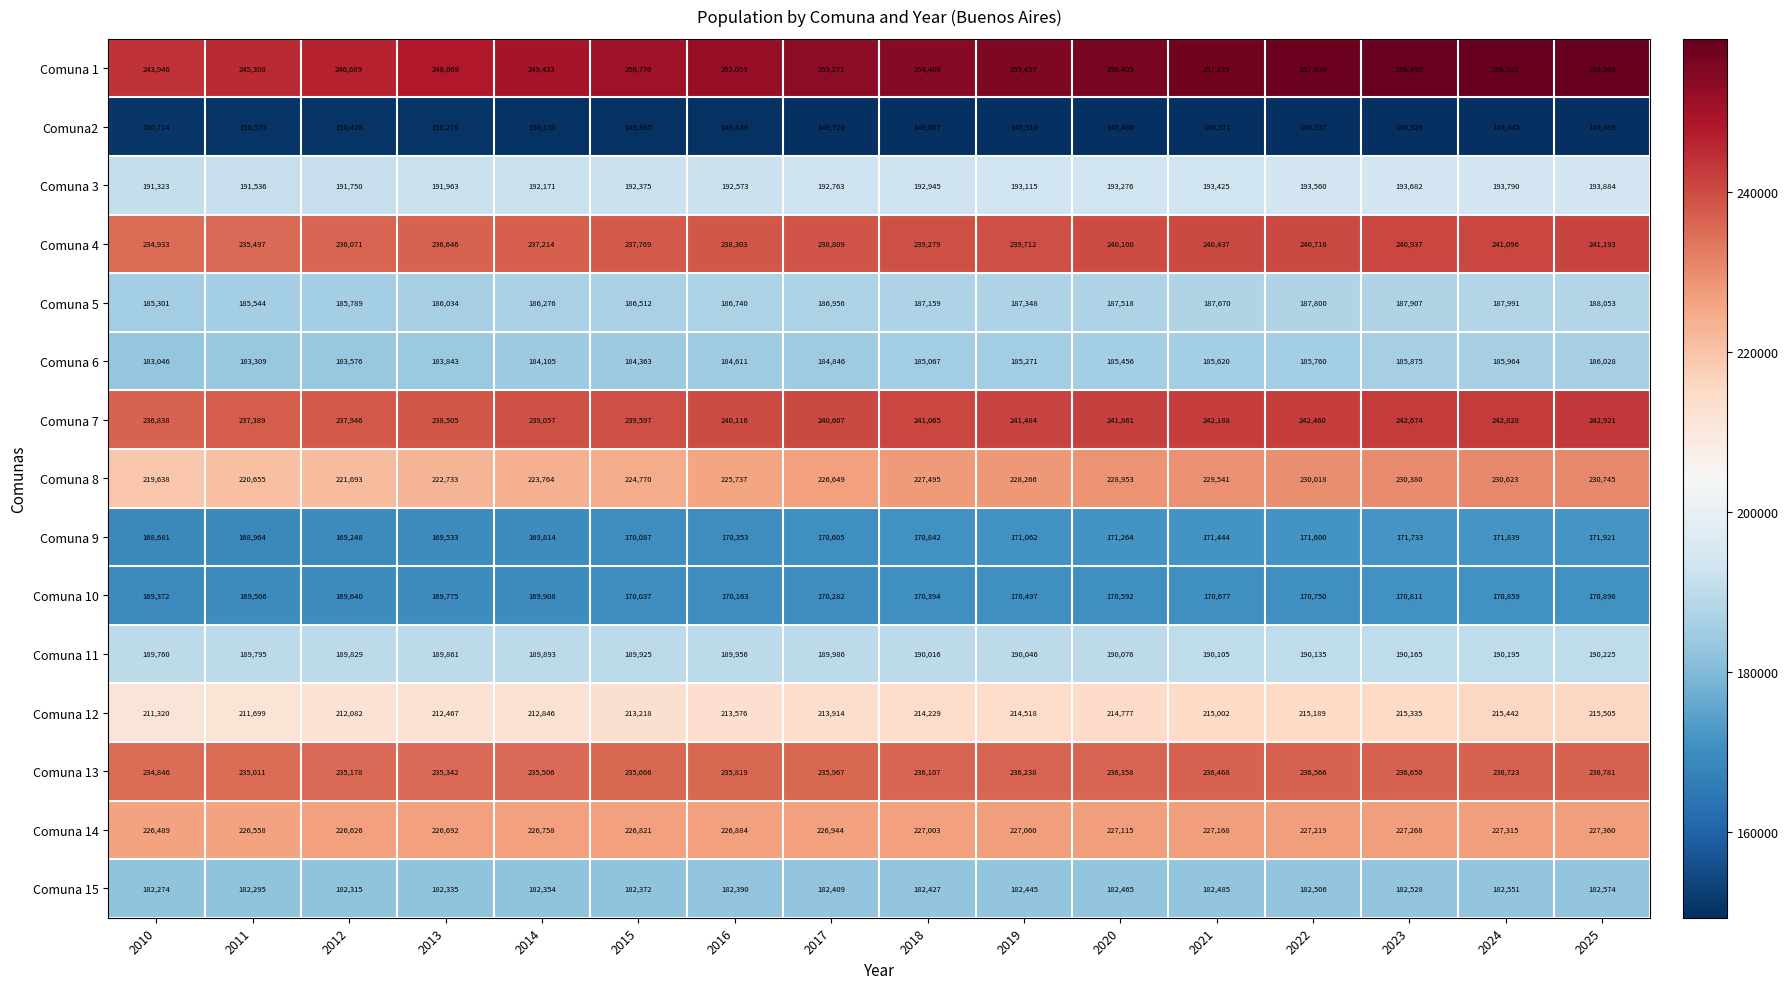

What is the difference between the second highest and second lowest values in the Comuna 14 series?

757